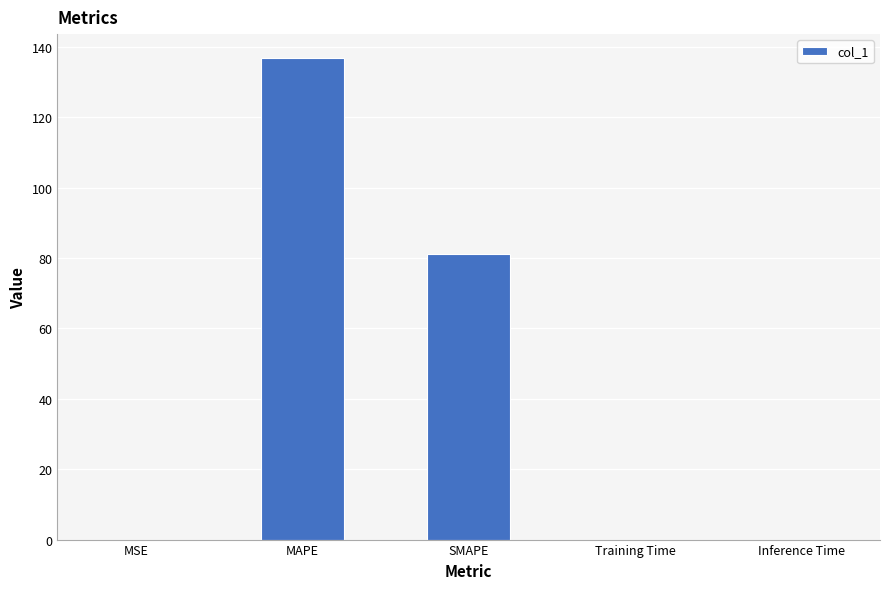

At which label is the value closest to 68?

SMAPE